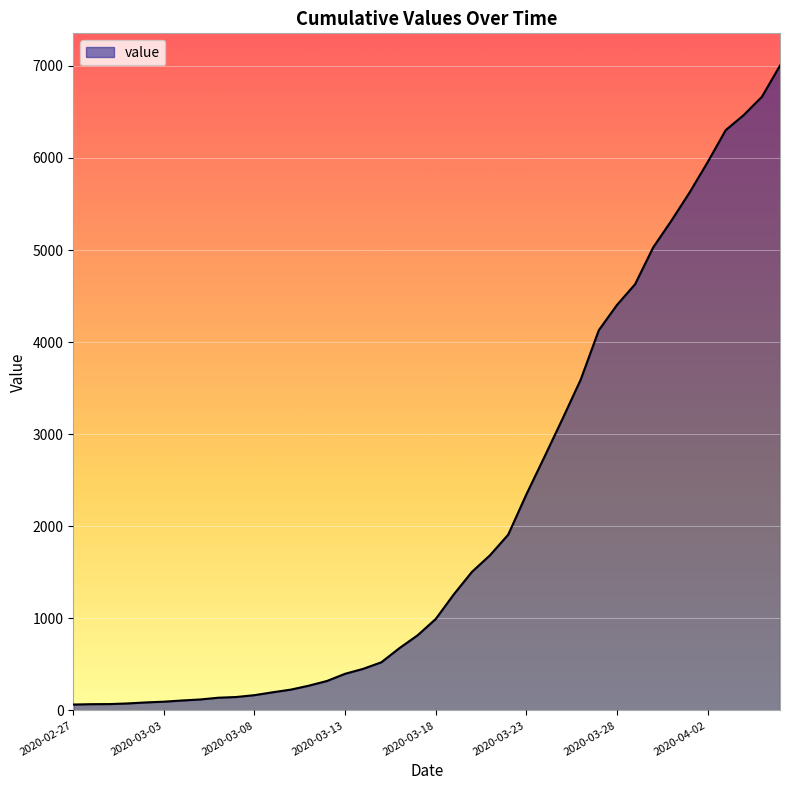

What is the greatest value displayed?

7003